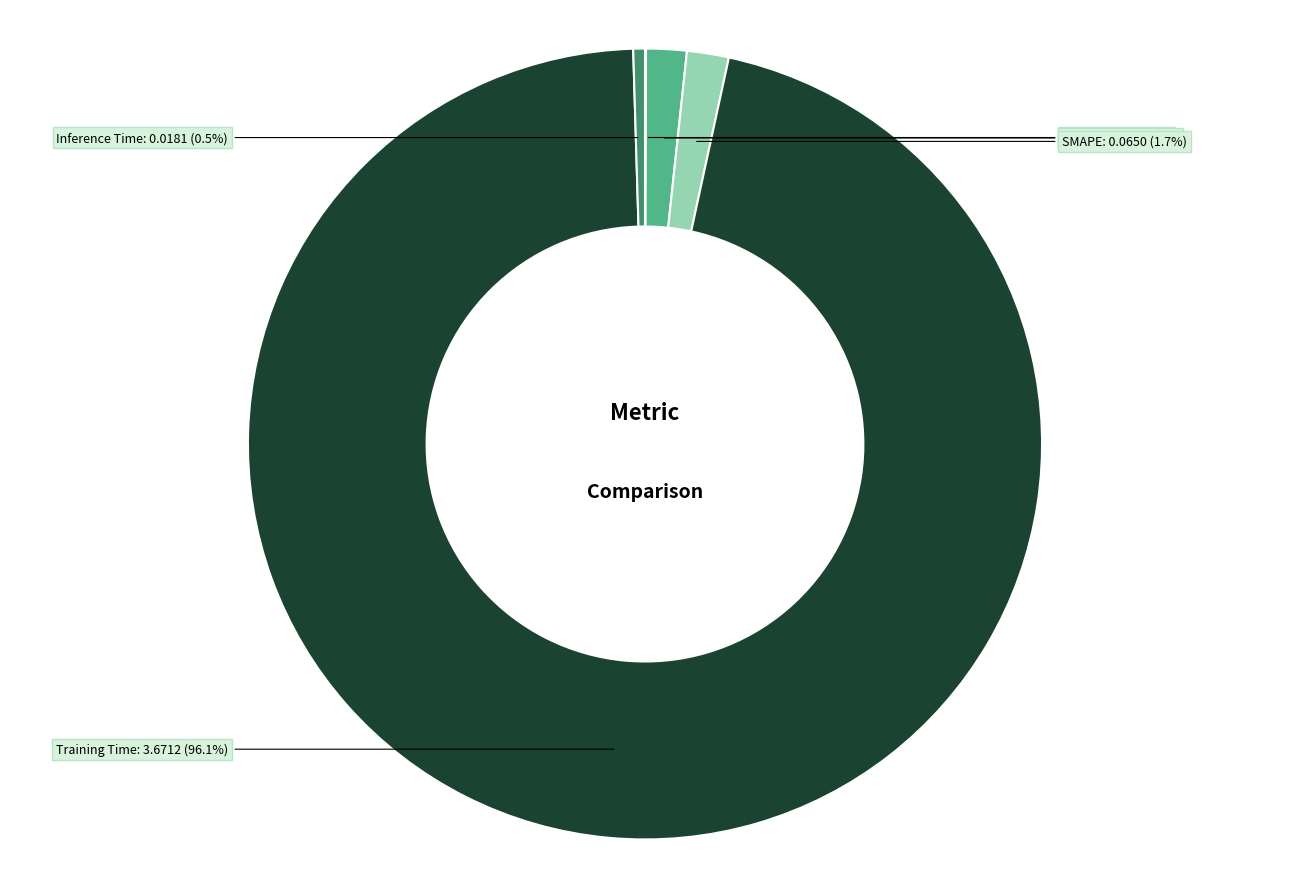

Between MAPE and Inference Time, which is larger?

MAPE